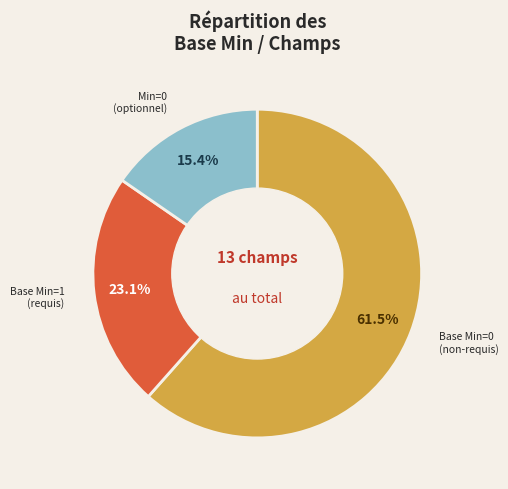

Does any single category account for the majority?

Yes